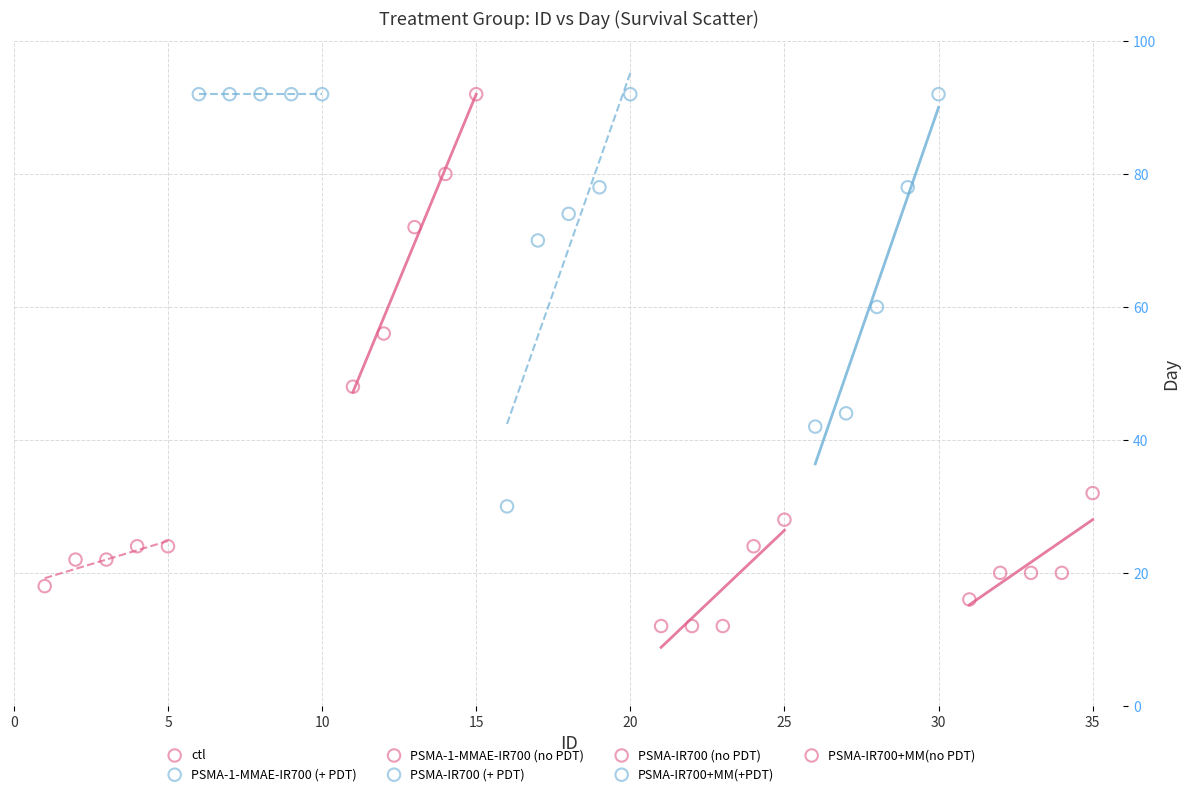

What are all the series names shown in the legend?

ctl, PSMA-1-MMAE-IR700 (+ PDT), PSMA-1-MMAE-IR700 (no PDT), PSMA-IR700 (+ PDT), PSMA-IR700 (no PDT), PSMA-IR700+MM(+PDT), PSMA-IR700+MM(no PDT)